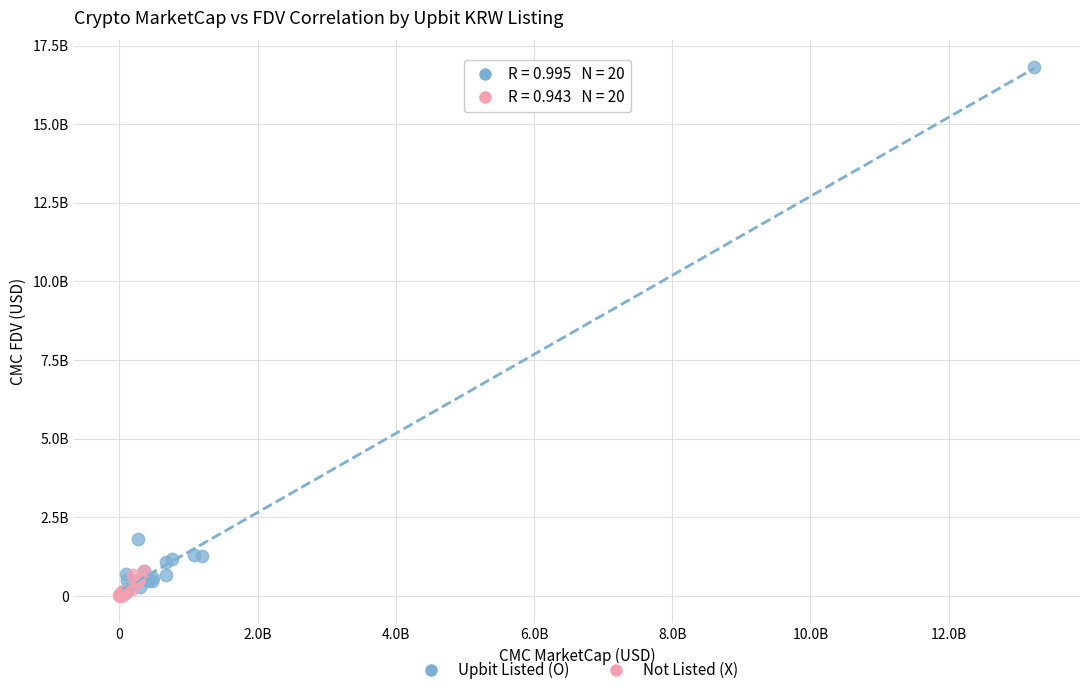

Which series has the largest Y range (max minus min)?

Upbit Listed (O)